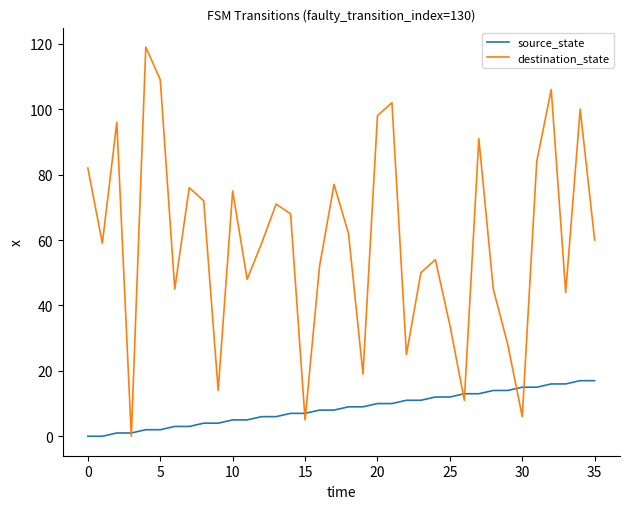

Which series has the largest total across all categories?

destination_state